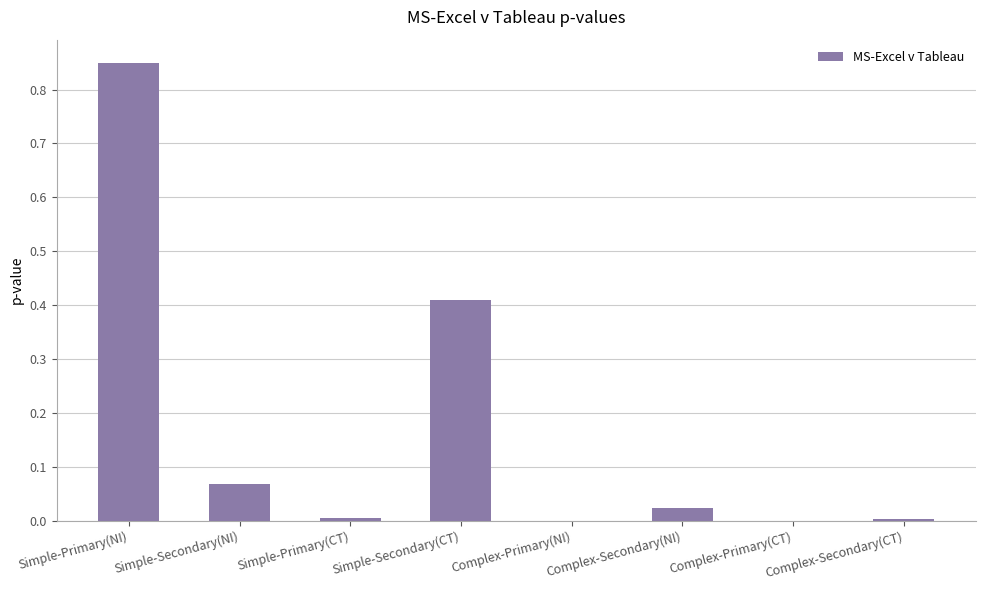

The value at Simple-Primary(NI) is 1.4. True or false?

False